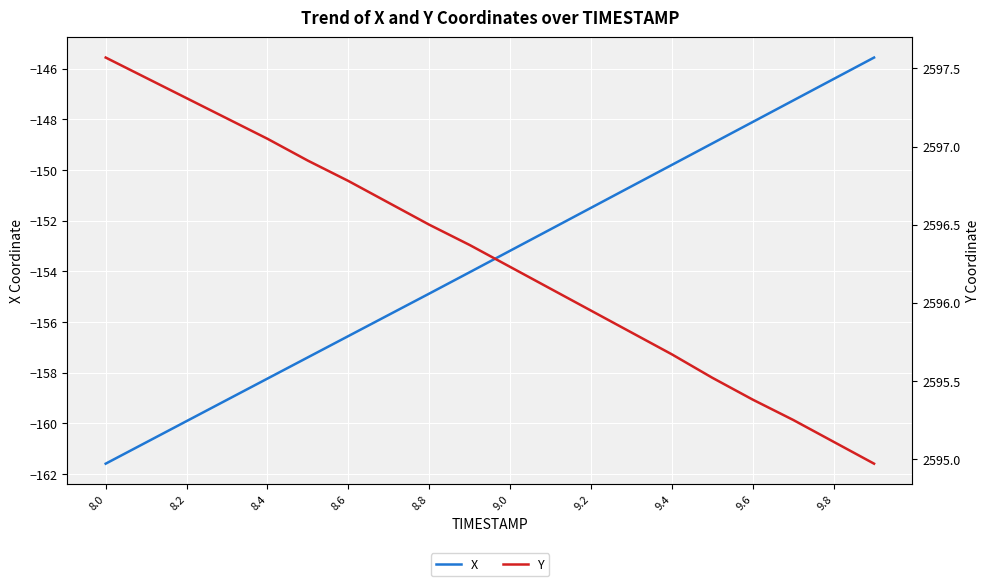

True or false: X has a value of -78.4 at 8.4.

False